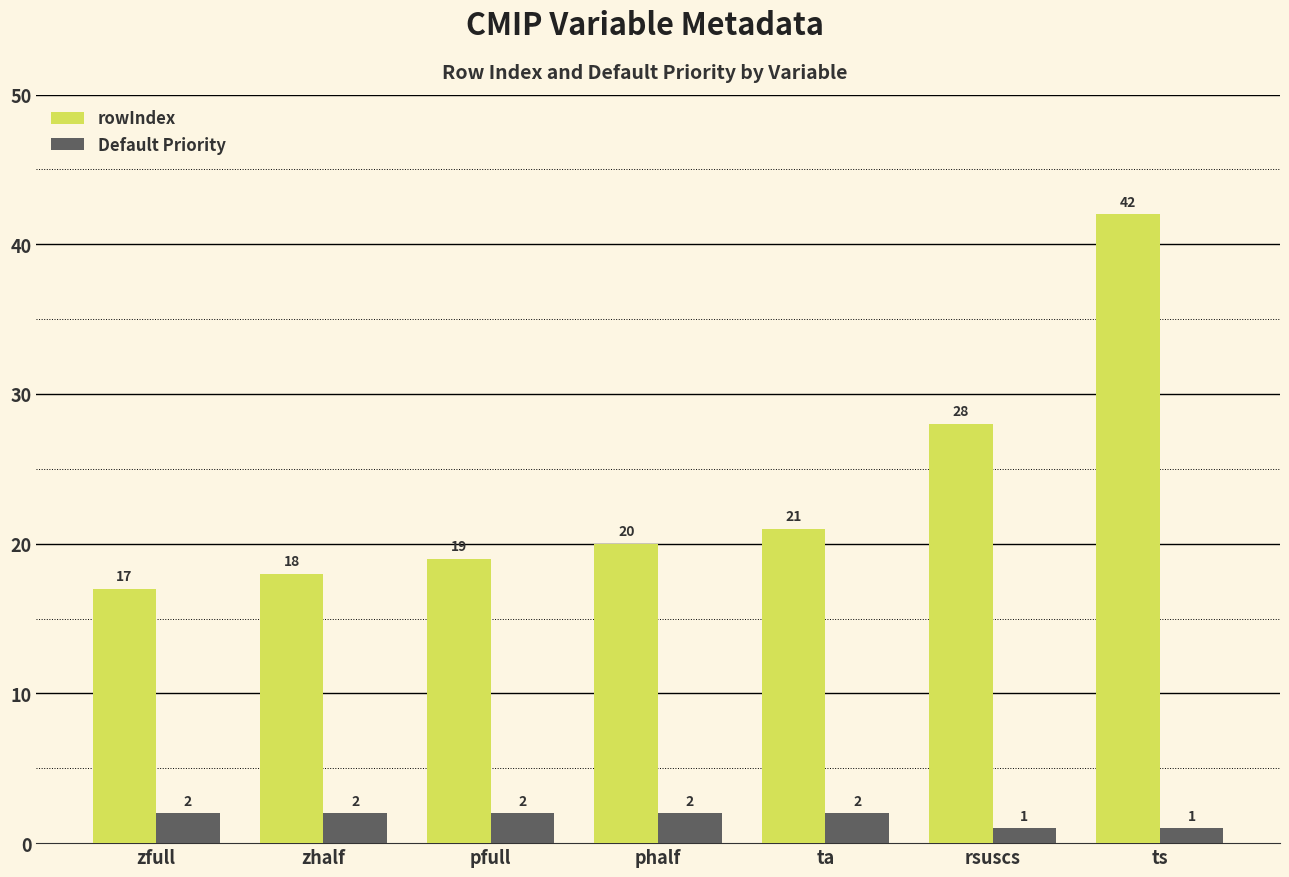

What are all the series names shown in the legend?

rowIndex, Default Priority